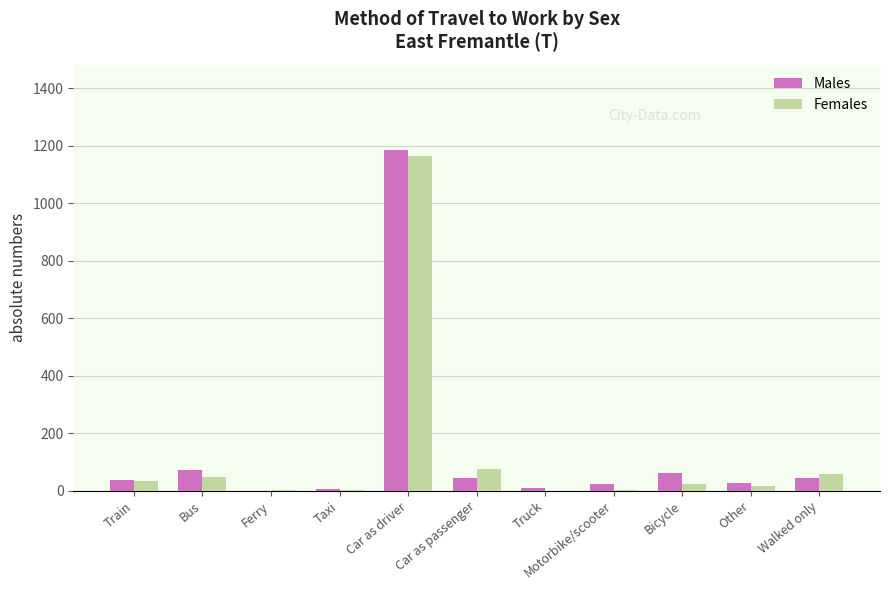

What value does the Females series have at Car as passenger, to the nearest 10?

80